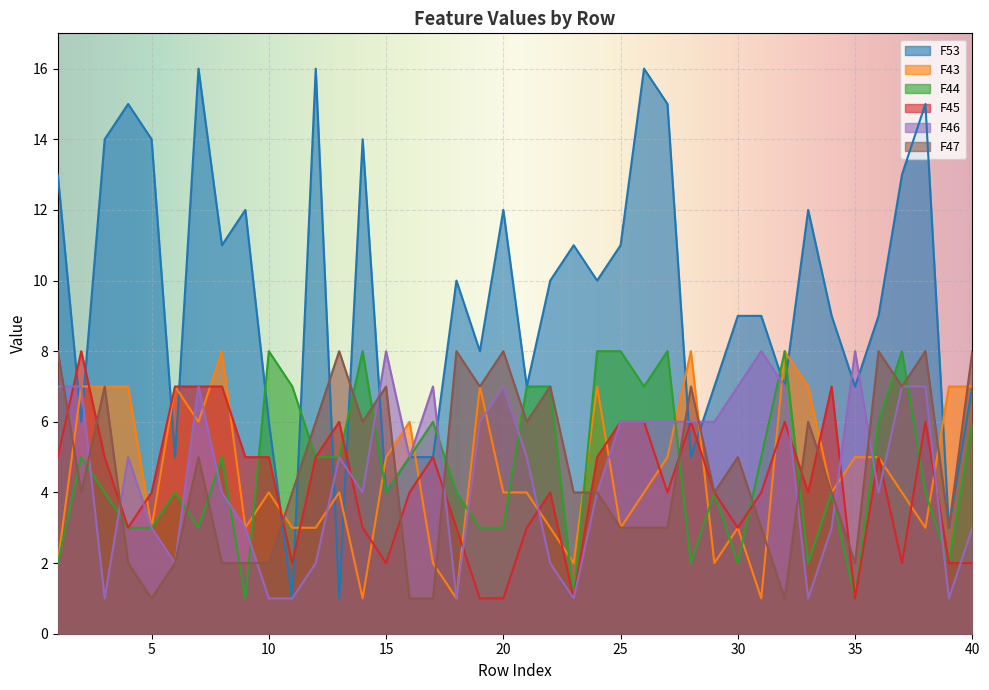

True or false: F47 has more than 0 interior local peaks.

True